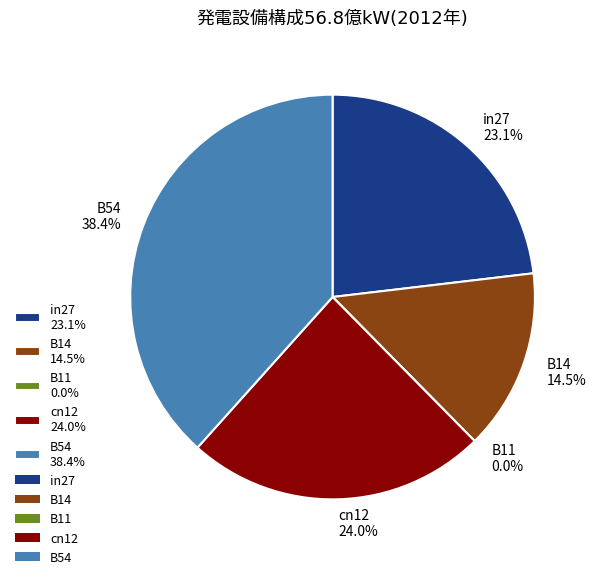

What percentage is NOT represented by B54?

61.6%